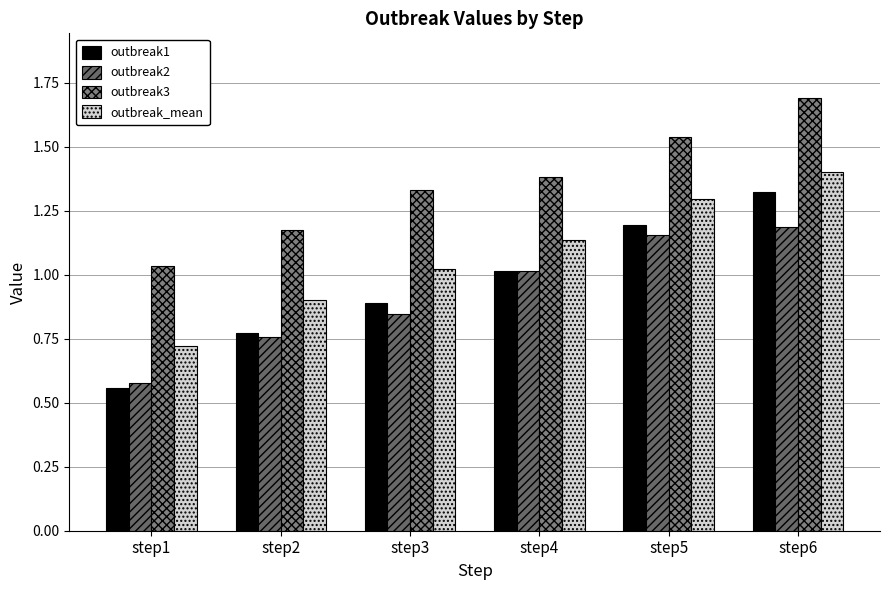

Is it true that outbreak2 equals 0.3 at step5?

False